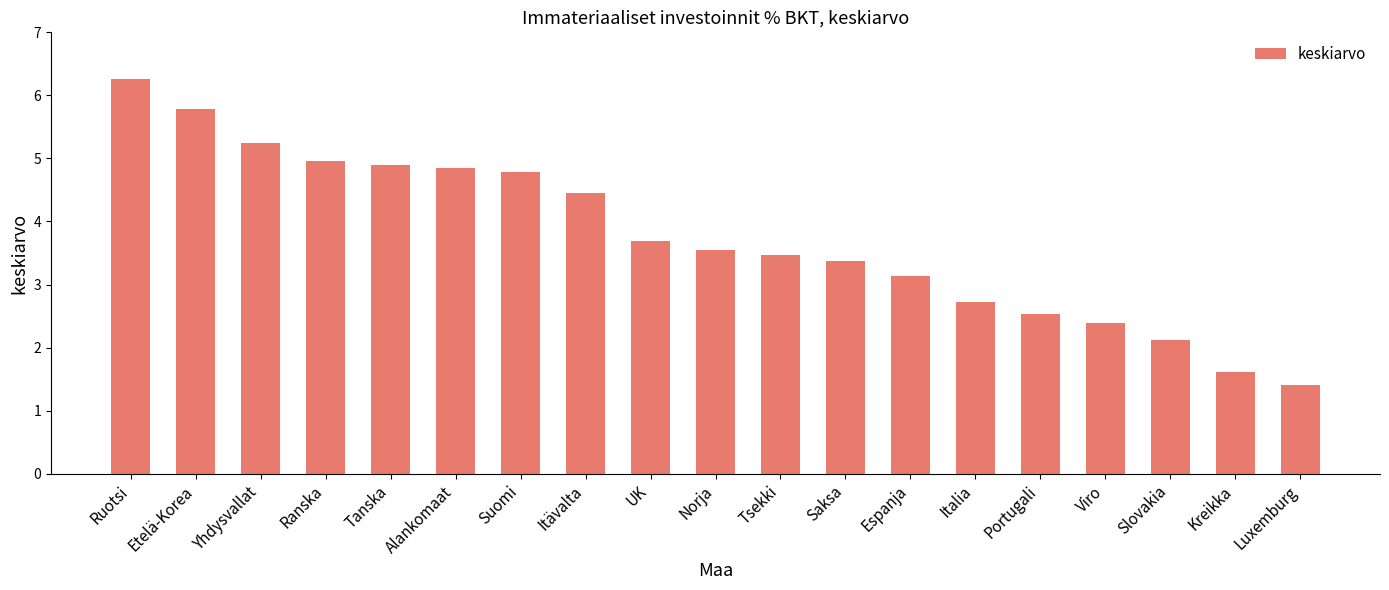

Reading left to right, what are all the values shown in this chart?

Ruotsi=6.3	Etelä-Korea=5.8	Yhdysvallat=5.2	Ranska=5.0	Tanska=4.9	Alankomaat=4.9	Suomi=4.8	Itävalta=4.4	UK=3.7	Norja=3.6	Tsekki=3.5	Saksa=3.4	Espanja=3.1	Italia=2.7	Portugali=2.5	Viro=2.4	Slovakia=2.1	Kreikka=1.6	Luxemburg=1.4